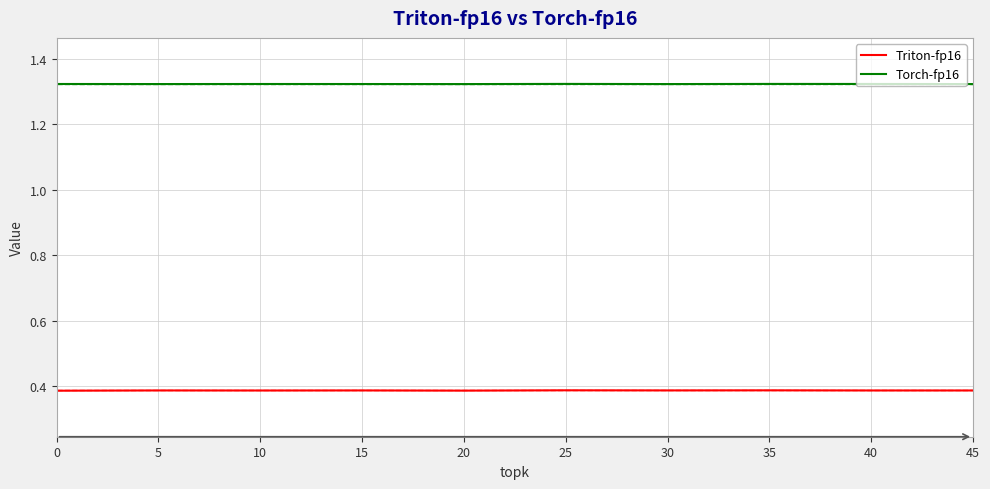

The Triton-fp16 series shows 0.6 at 0. True or false?

False